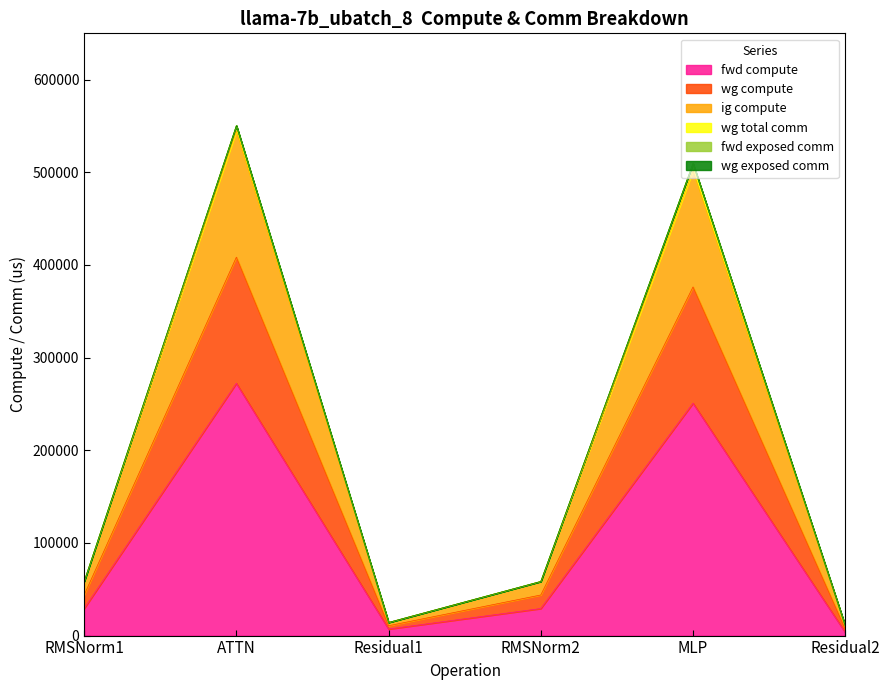

Does the chart display data point markers on the line(s)?

No